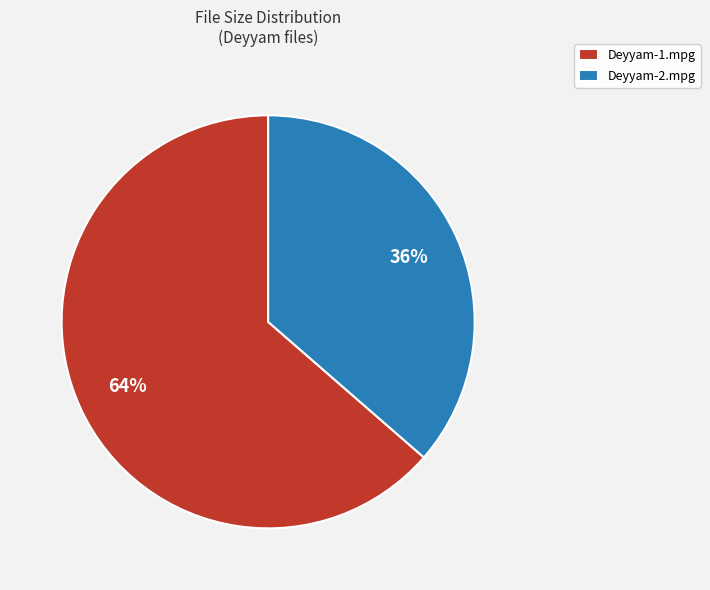

Which slice is the largest?

Deyyam-1.mpg